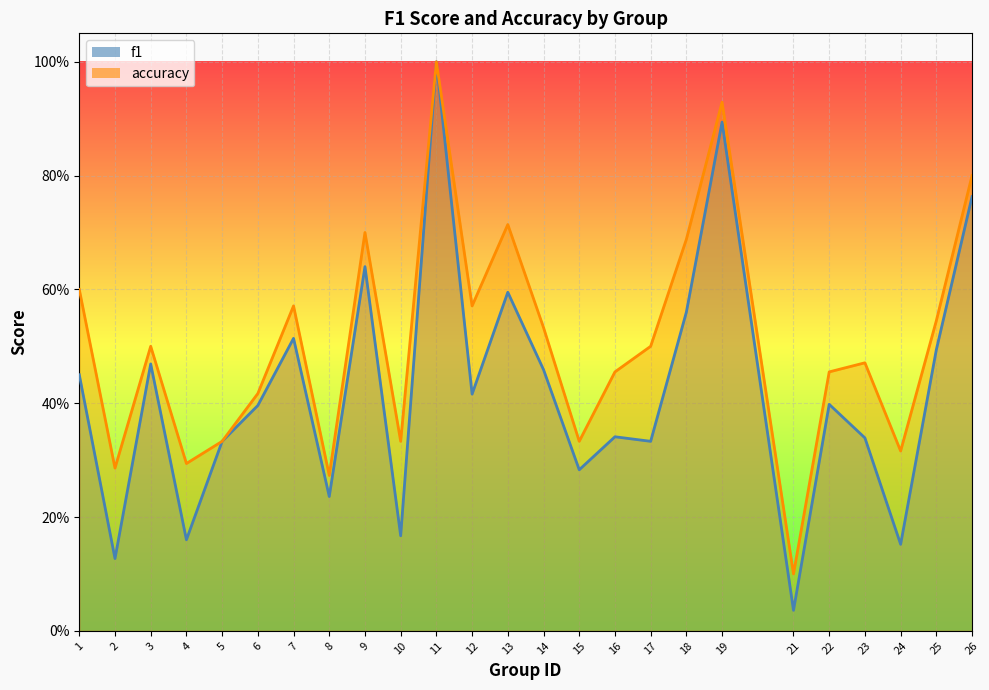

At which category does accuracy reach its first local valley?

2